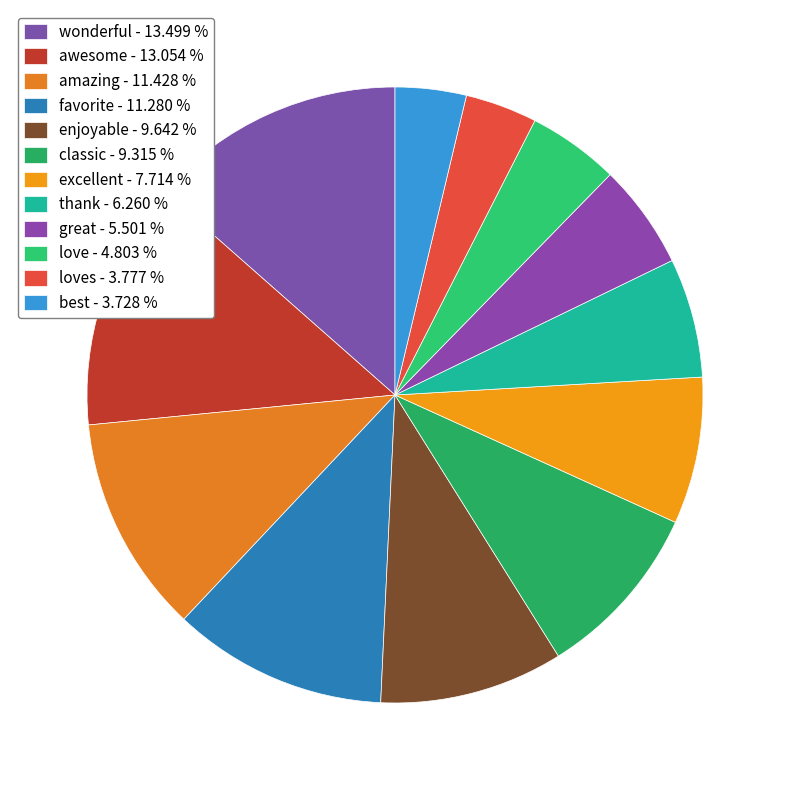

Is there any slice that represents more than half of the pie?

No